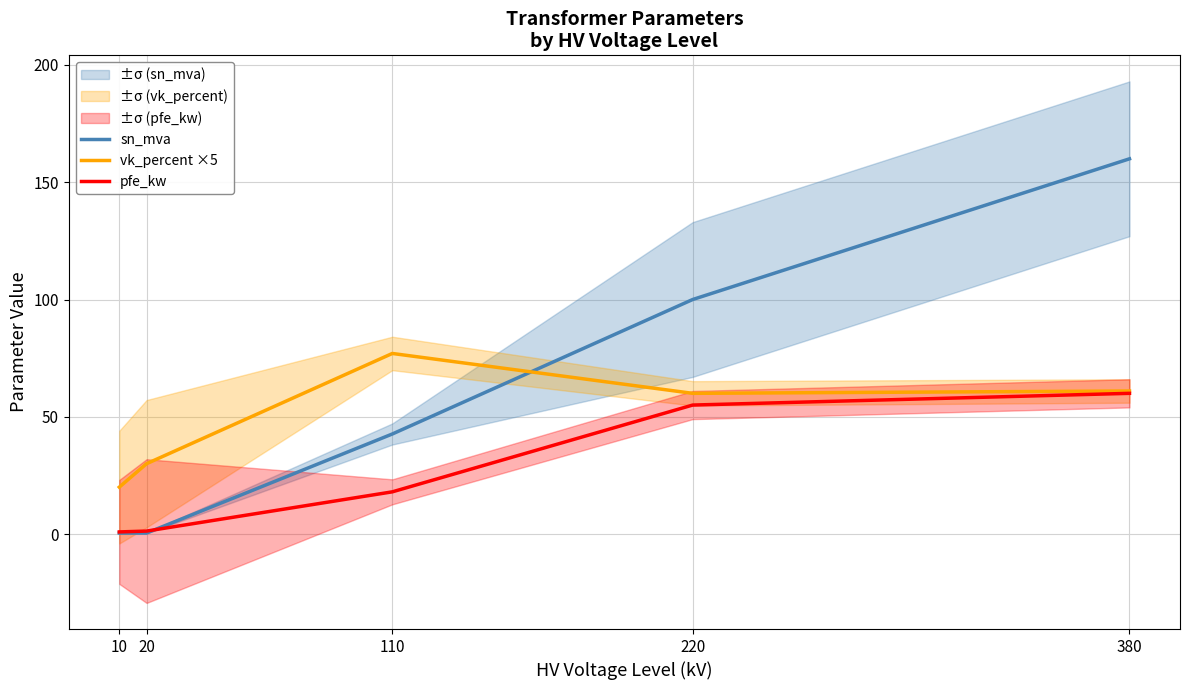

Between which two adjacent categories do sn_mva and pfe_kw first intersect?

20 and 110